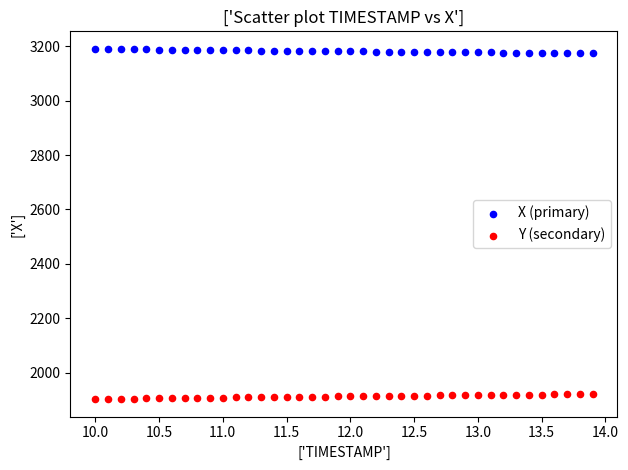

Across all data points, what is the range of X values (max minus min)?

3.9